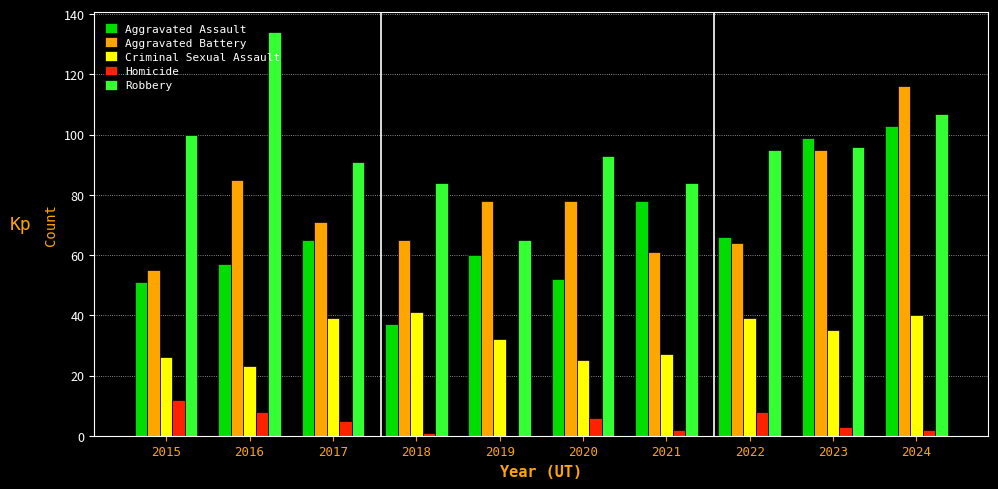

How many distinct data groups are displayed?

5